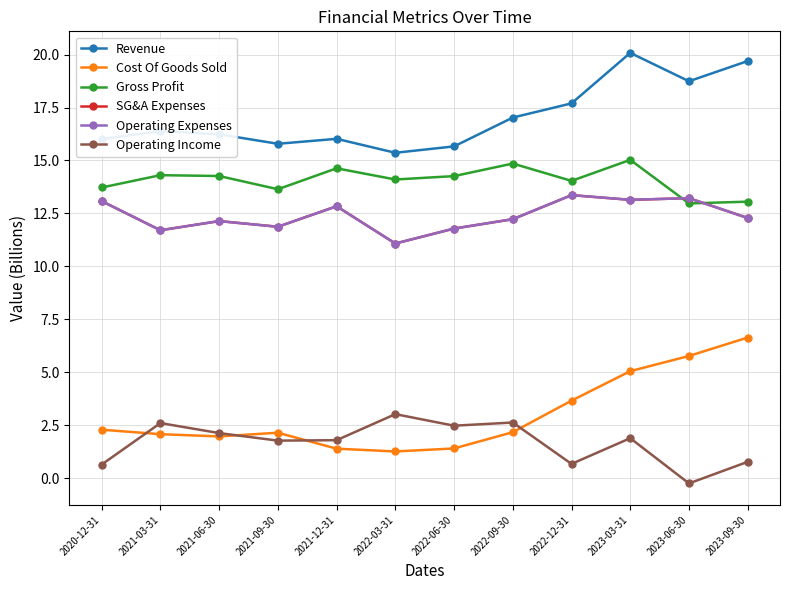

True or false: Gross Profit has a value of 20.8 at 2022-06-30.

False